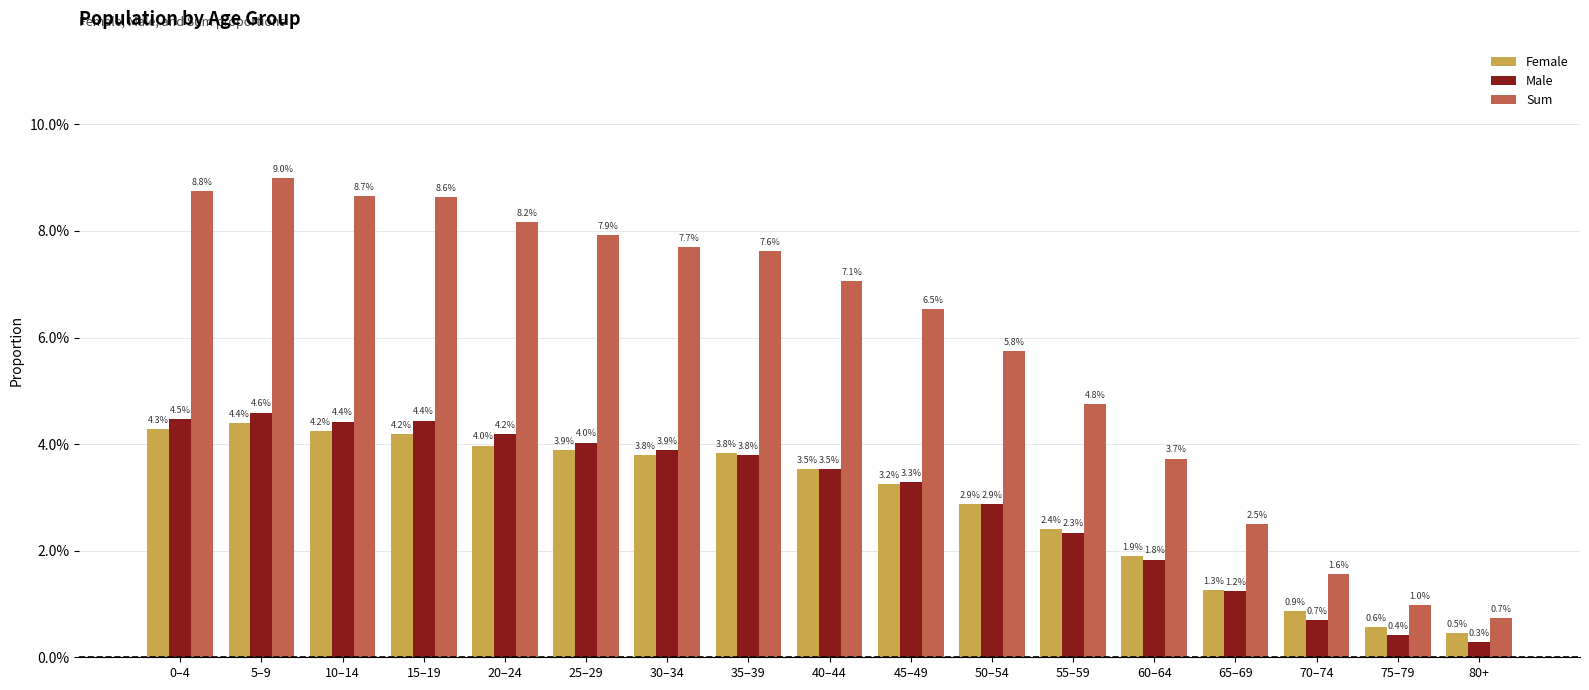

Are the bars grouped side by side (vs. stacked)?

Yes